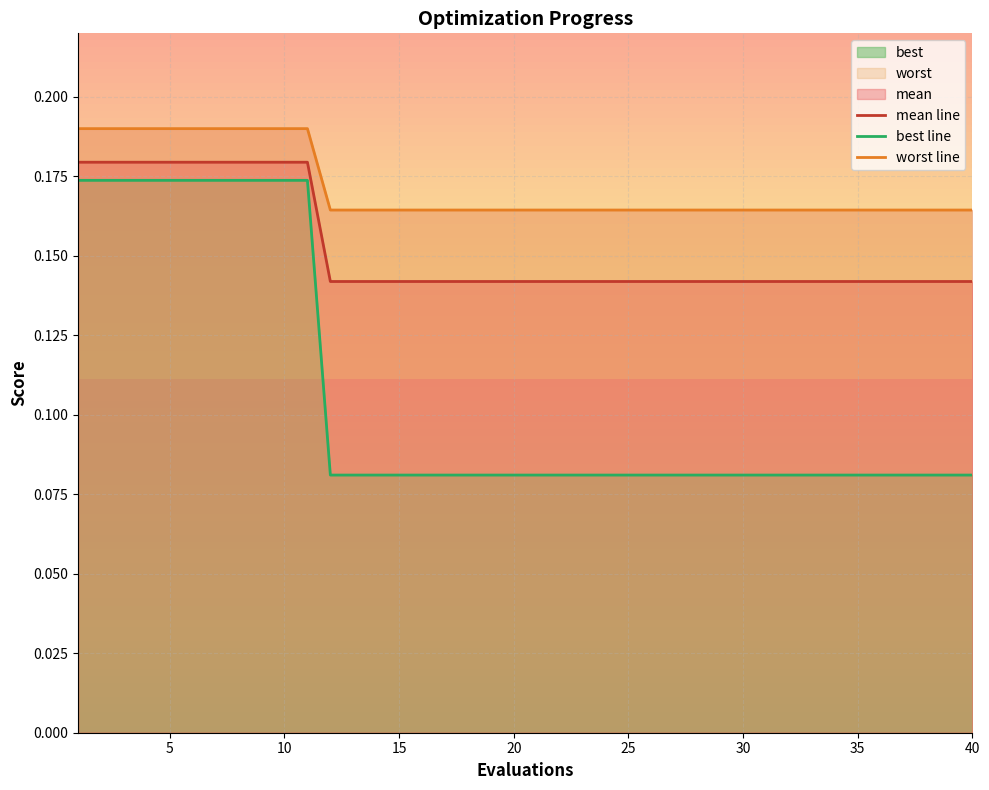

True or false: mean line has a value of 0.0 at 30.

False